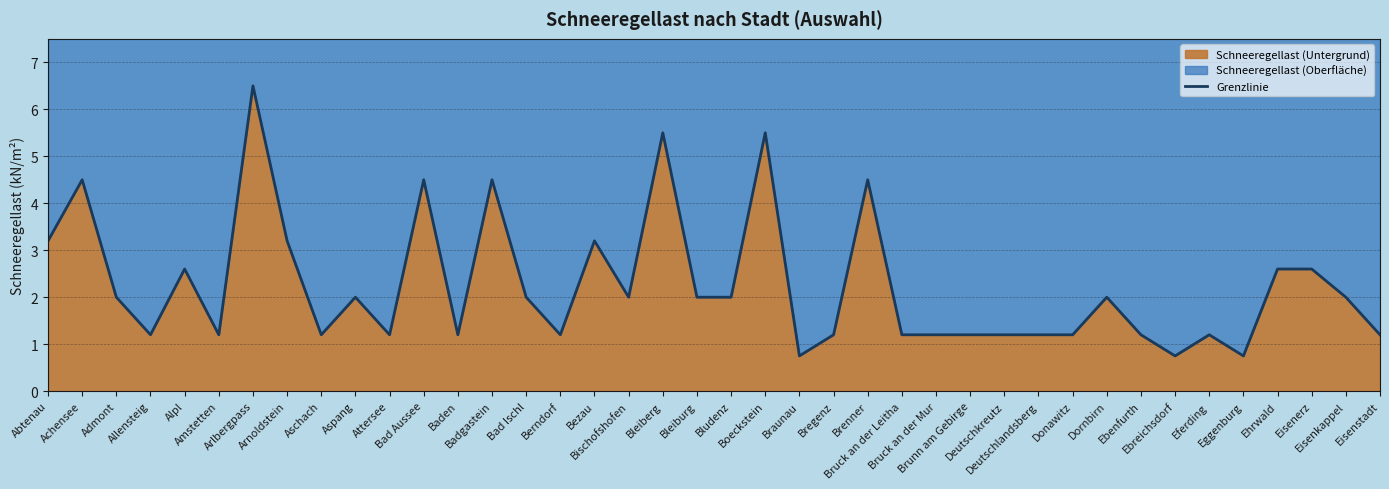

Which category has the lowest value across all series?

Braunau